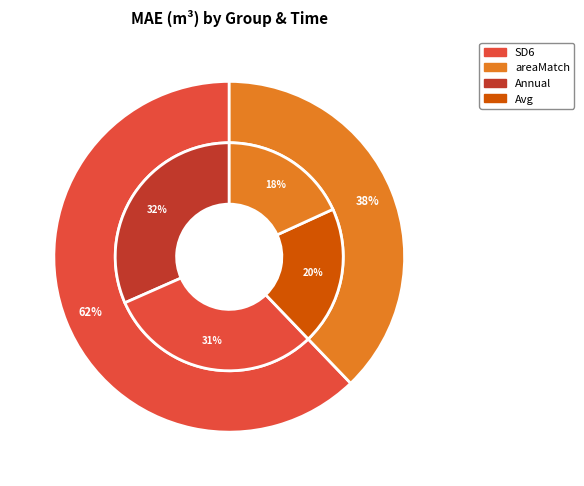

Which slice is the largest?

Annual